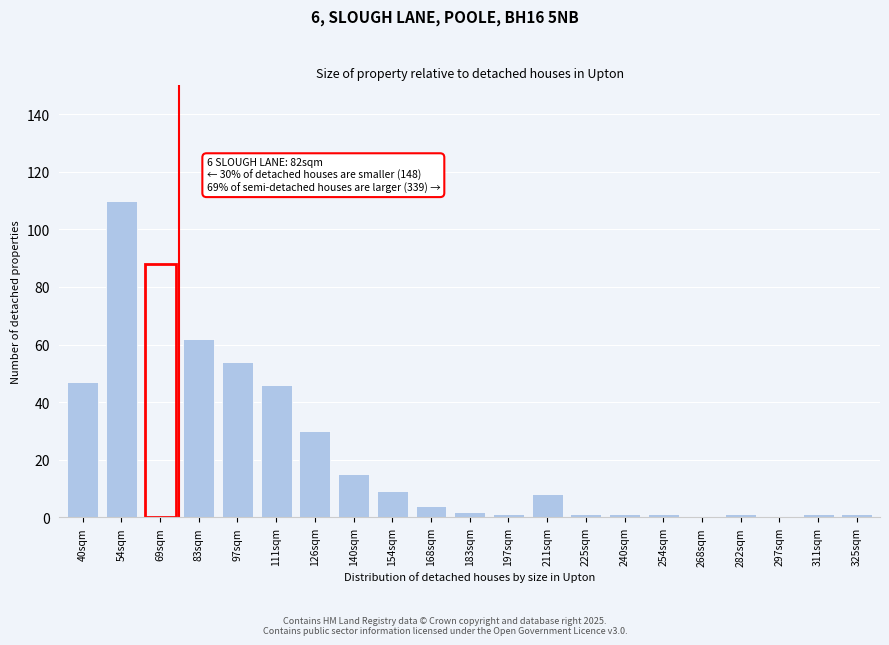

Reading left to right, transcribe all the data shown in this chart.

40sqm=47	54sqm=110	69sqm=88	83sqm=62	97sqm=54	111sqm=46	126sqm=30	140sqm=15	154sqm=9	168sqm=4	183sqm=2	197sqm=1	211sqm=8	225sqm=1	240sqm=1	254sqm=1	268sqm=0	282sqm=1	297sqm=0	311sqm=1	325sqm=1